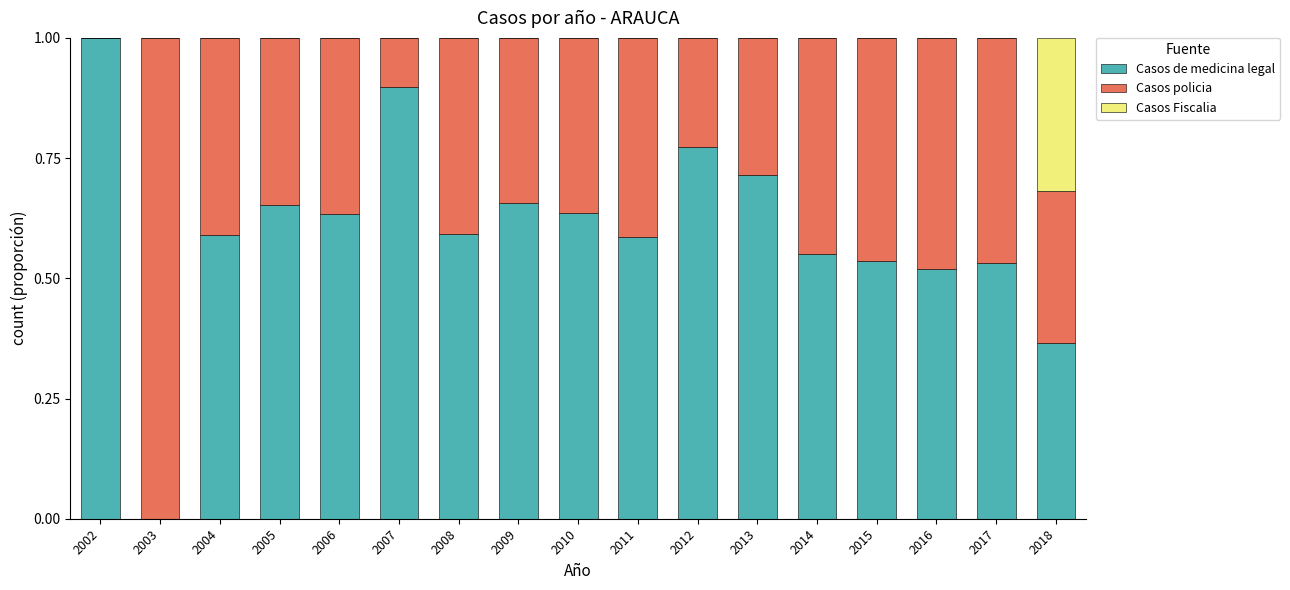

The Casos de medicina legal series shows 0.6 at 2010. True or false?

True